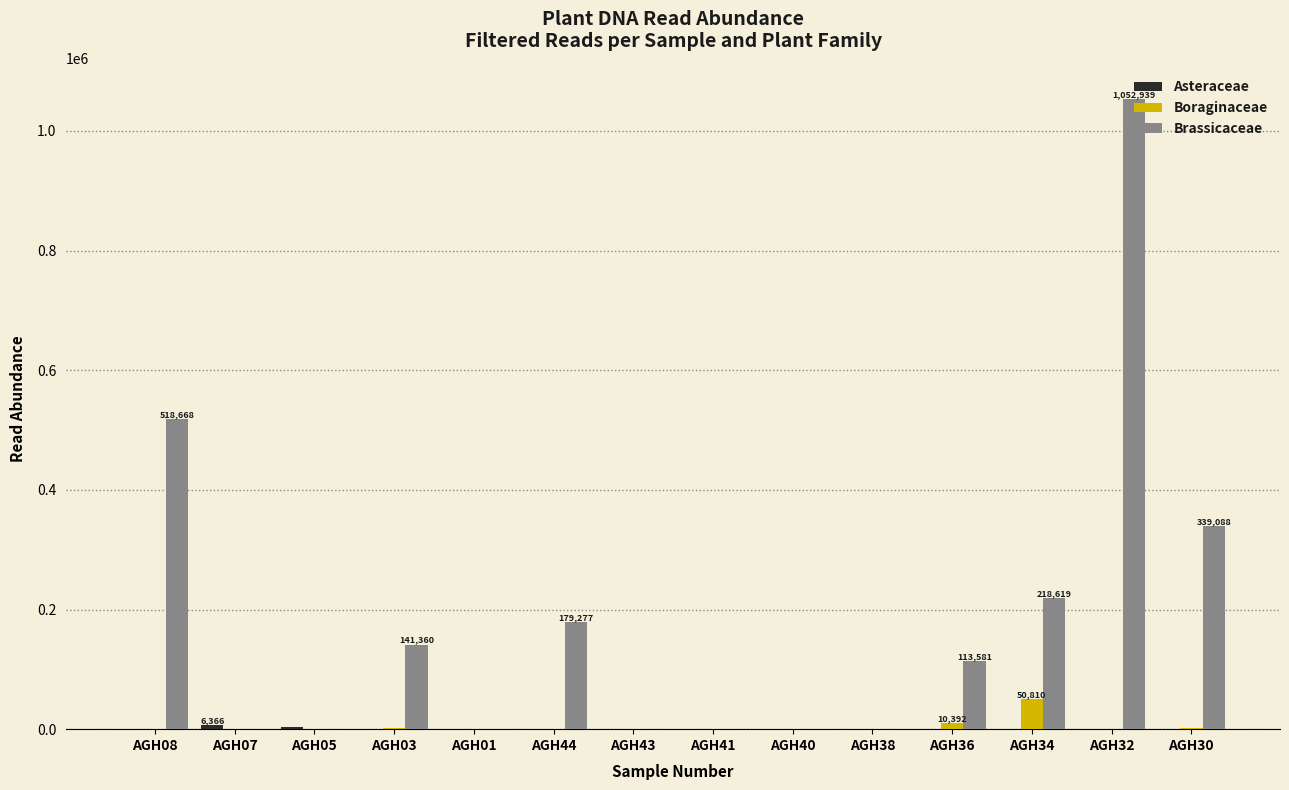

Which series changed the most between AGH08 and AGH32?

Brassicaceae